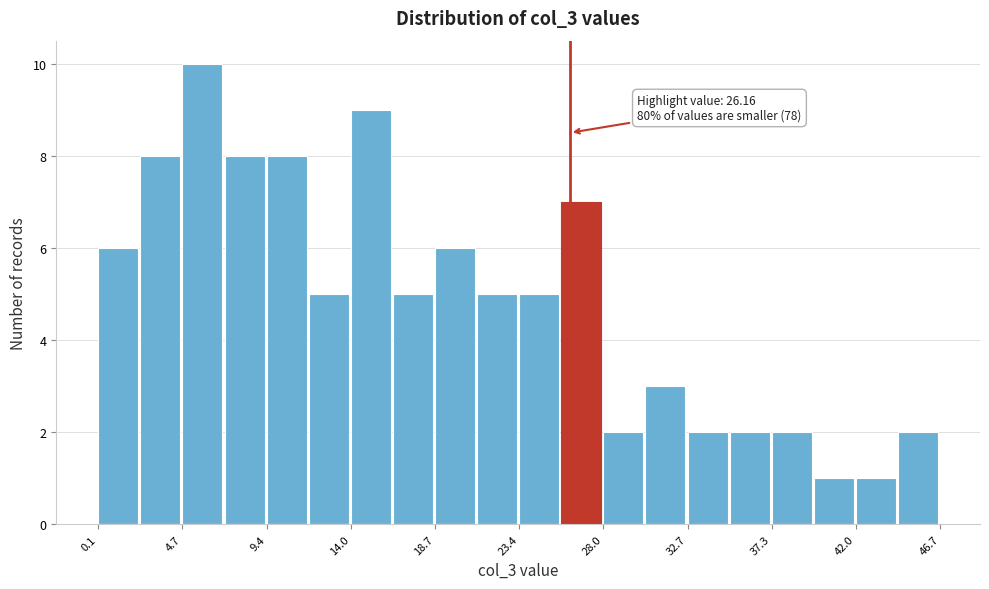

Over which range of the x-axis is the bar tallest?

4.5 to 7.0